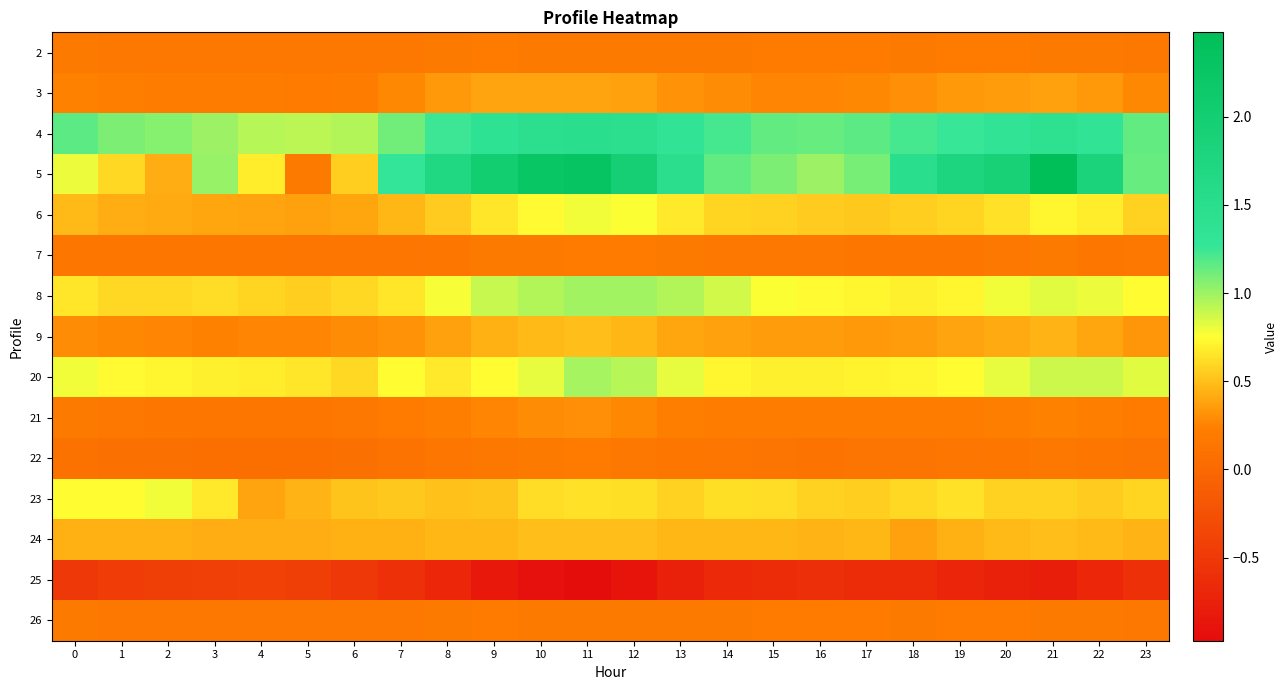

Rank the series at 6 from lowest to highest value.

25, 22, 7, 2, 26, 21, 3, 9, 6, 24, 23, 5, 8, 20, 4